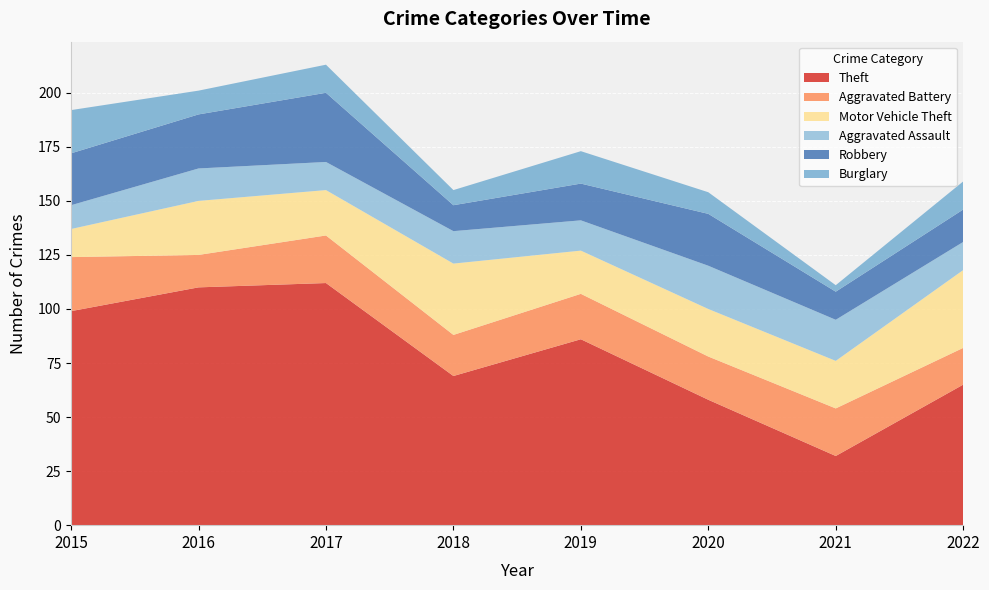

Reading left to right, what are all the values shown in this chart?

Theft: 99	110	112	69	86	58	32	65
Aggravated Battery: 25	15	22	19	21	20	22	17
Motor Vehicle Theft: 13	25	21	33	20	22	22	36
Aggravated Assault: 11	15	13	15	14	20	19	13
Robbery: 24	25	32	12	17	24	13	15
Burglary: 20	11	13	7	15	10	3	13